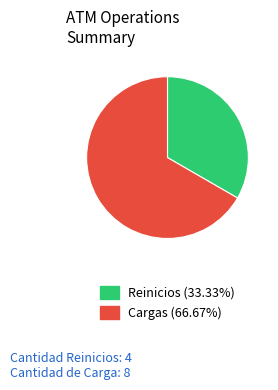

How many slices are in this pie chart?

2